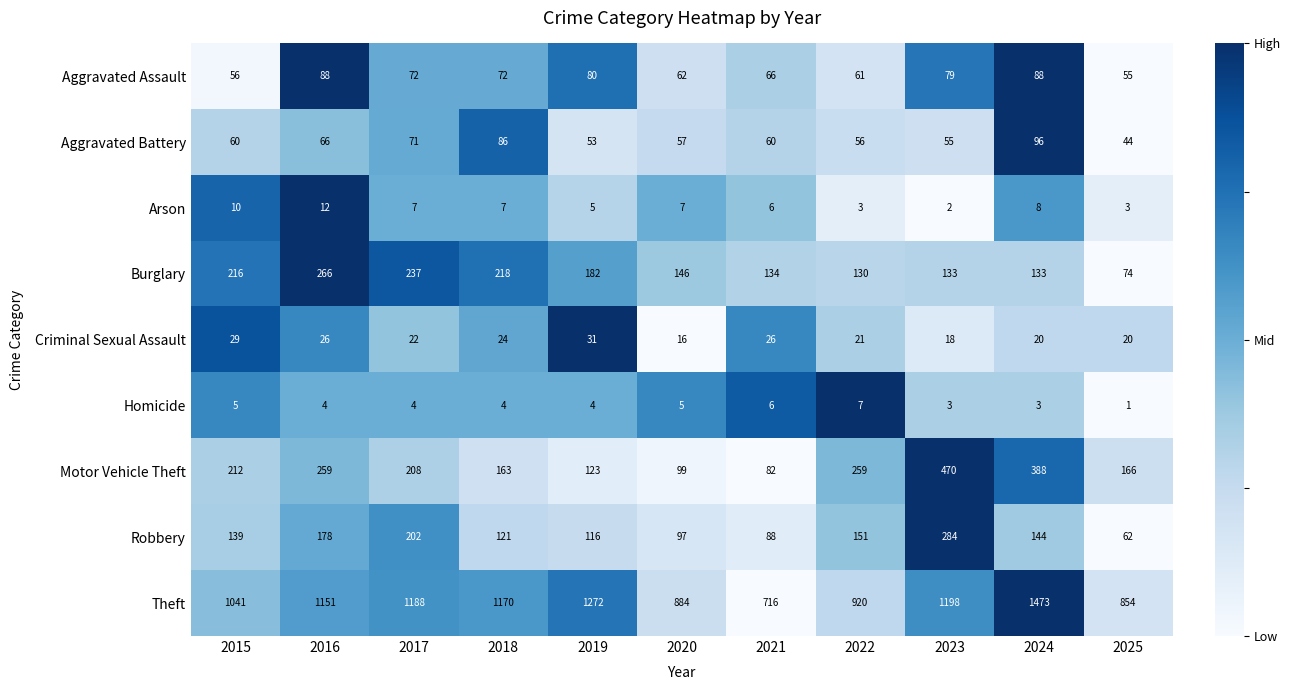

The value of Homicide at 2016 is 1. True or false?

False